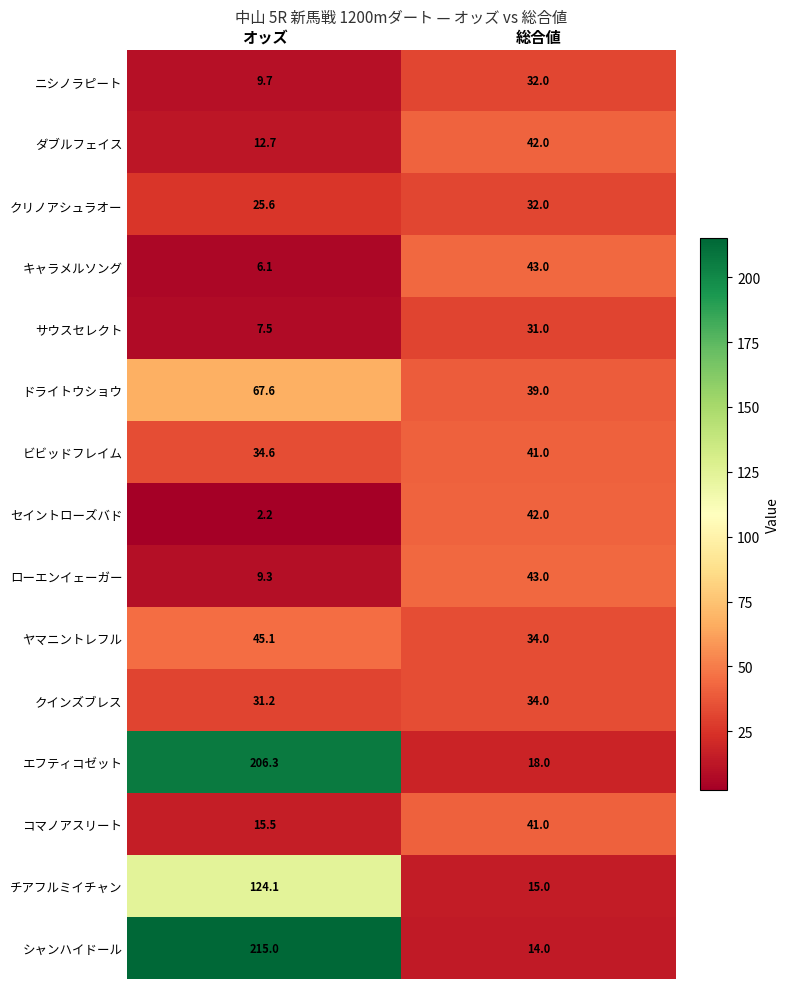

What is the difference between the ビビッドフレイム values at 総合値 and オッズ?

6.4